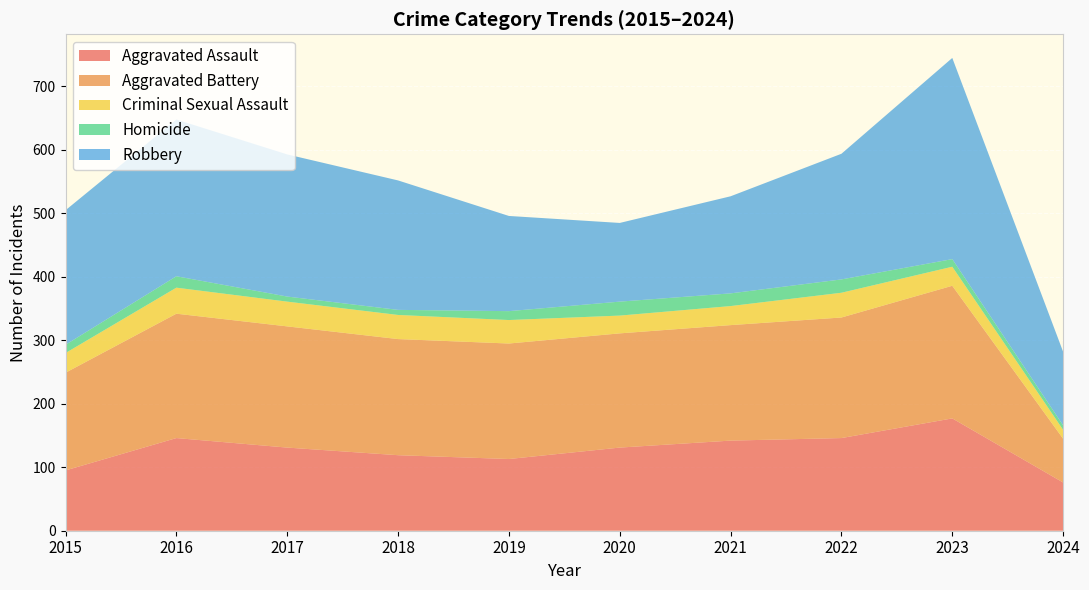

Reading left to right, what are all the values shown in this chart?

Aggravated Assault: 95	146	131	119	113	131	142	146	177	76
Aggravated Battery: 154	196	191	183	182	180	182	190	209	69
Criminal Sexual Assault: 31	41	39	38	37	28	30	39	30	14
Homicide: 13	18	8	8	14	22	20	21	12	7
Robbery: 212	247	224	204	150	124	153	198	317	116